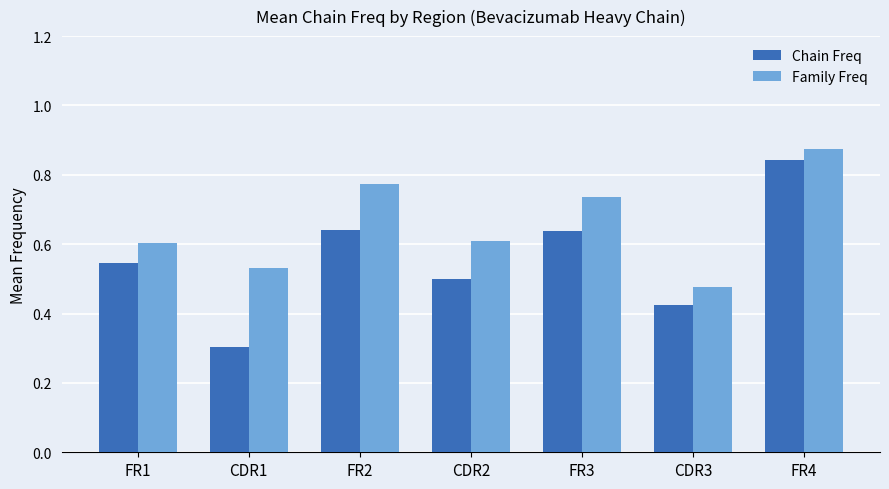

Rank the series at CDR2 from lowest to highest value.

Chain Freq, Family Freq